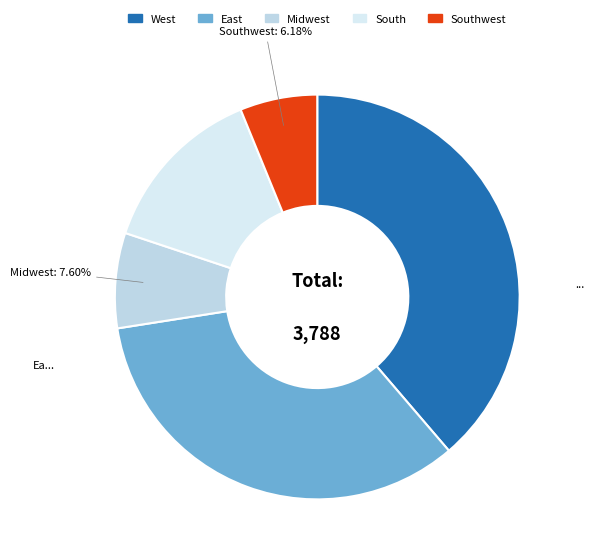

How many slices are in this pie chart?

5